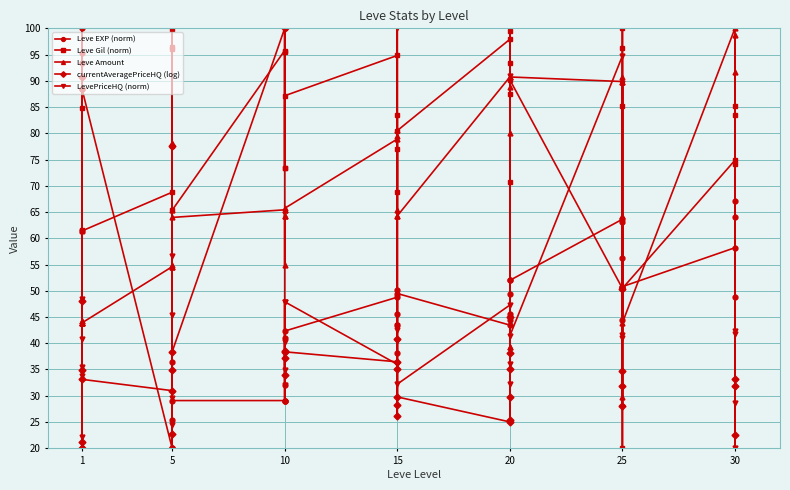

What is the value of the Leve Gil (norm) point at the 31st from the left?

68.8